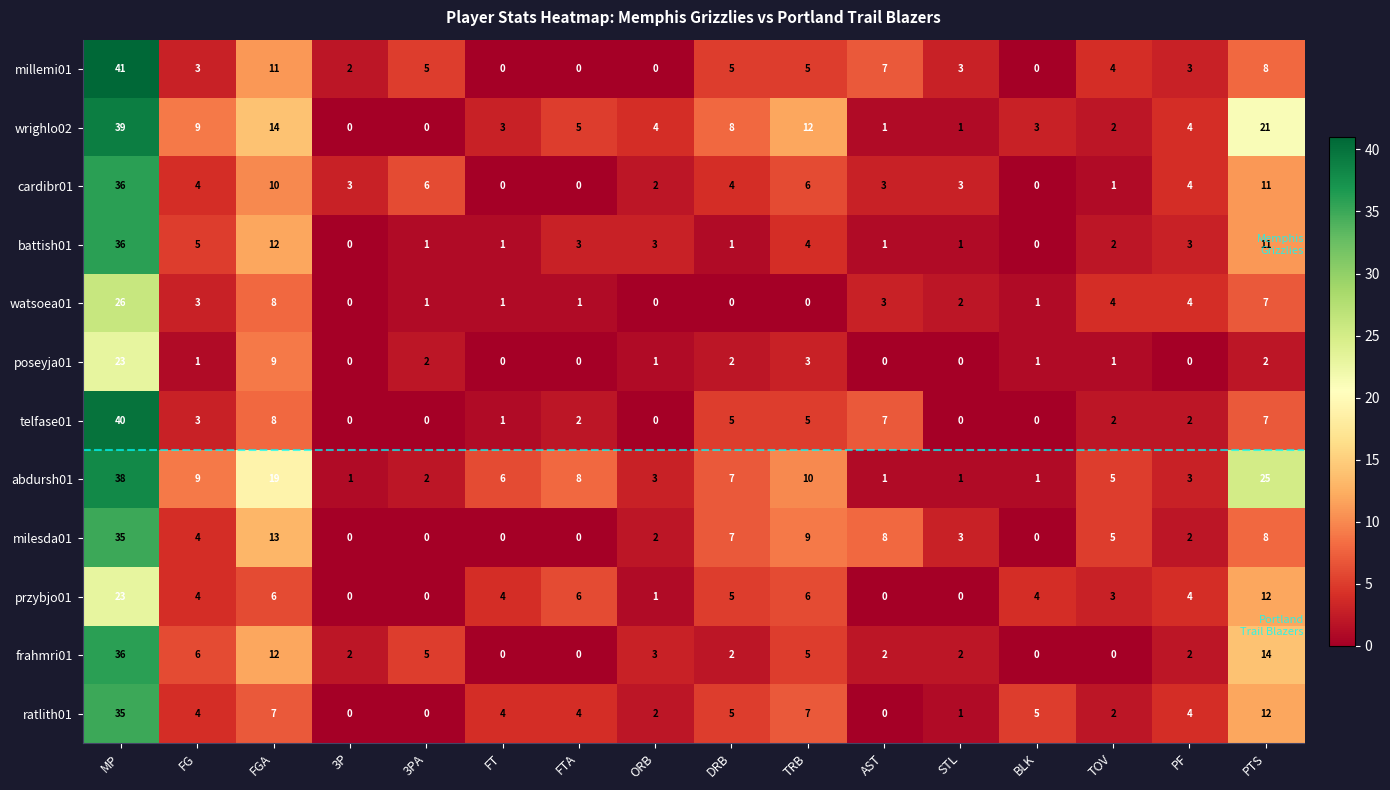

Which series changed the most between FGA and FTA?

milesda01